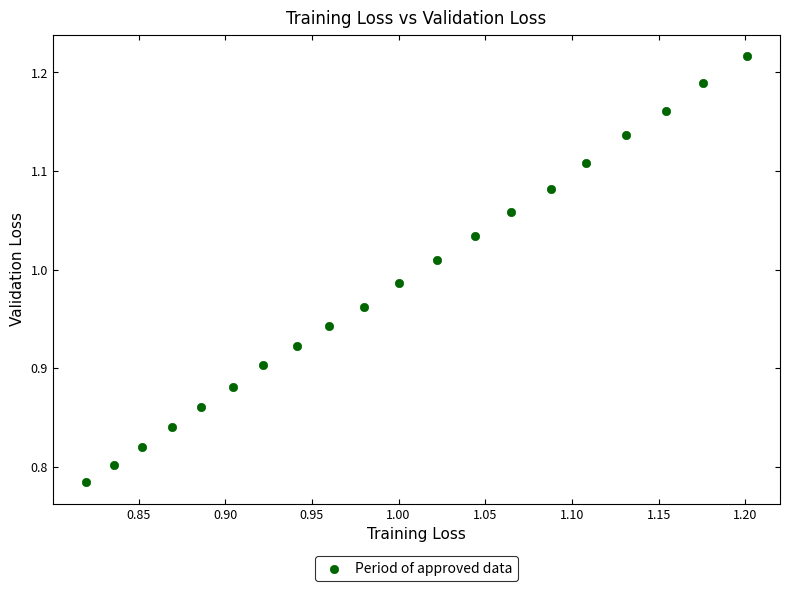

What is the range of X values (max minus min)?

0.4